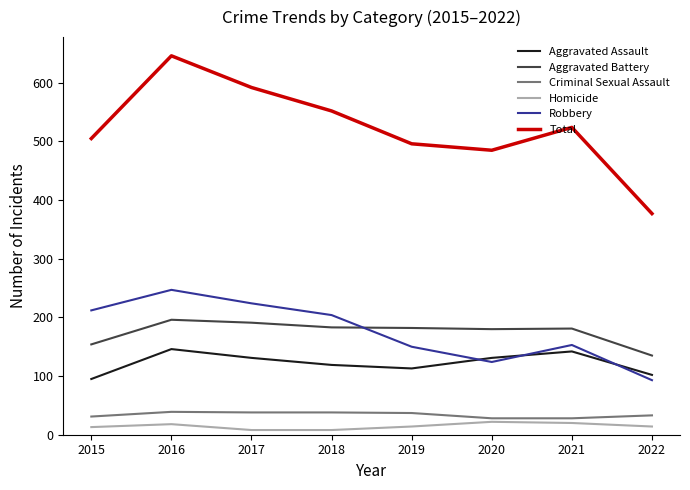

What is the maximum value shown in the chart?

646